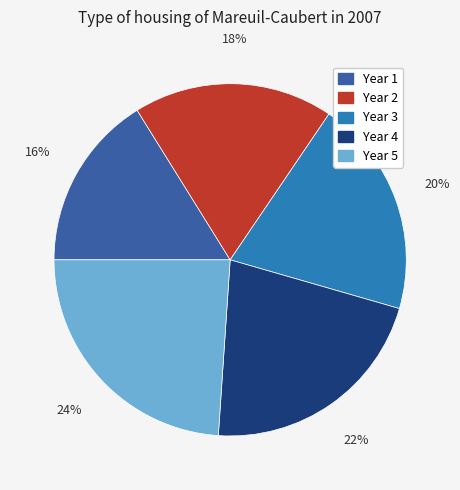

To the nearest percent, what portion does Year 3 represent?

20%